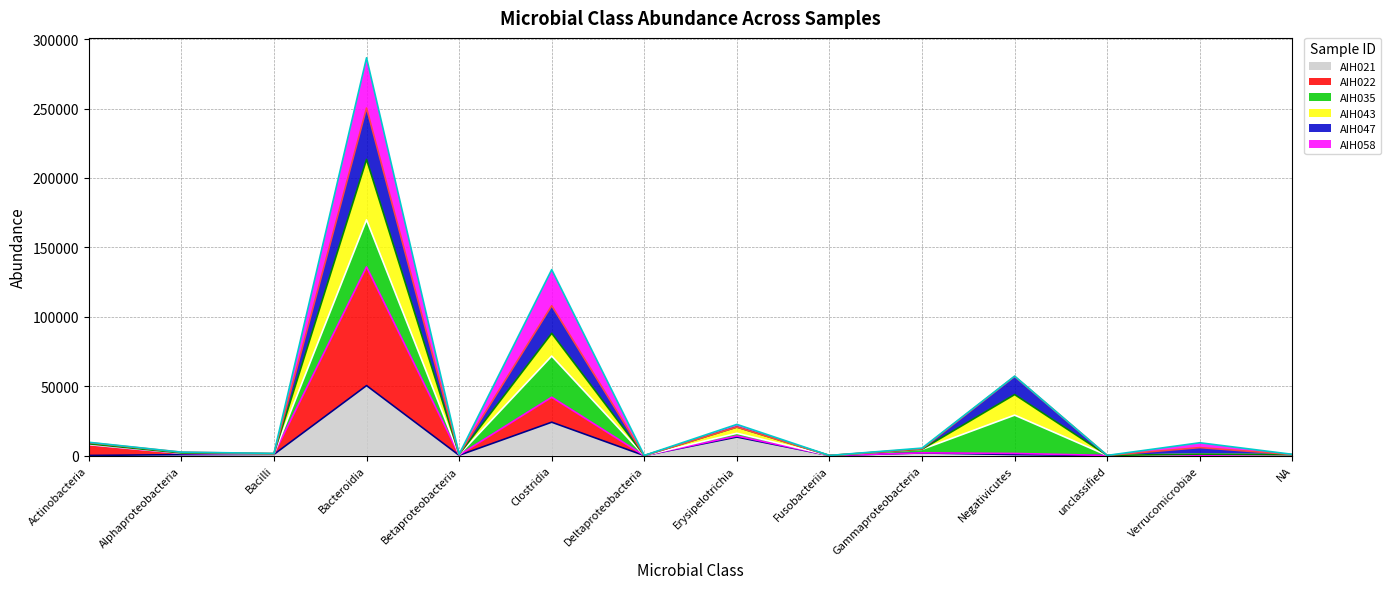

Which category has the highest value in the AIH043 series?

Bacteroidia